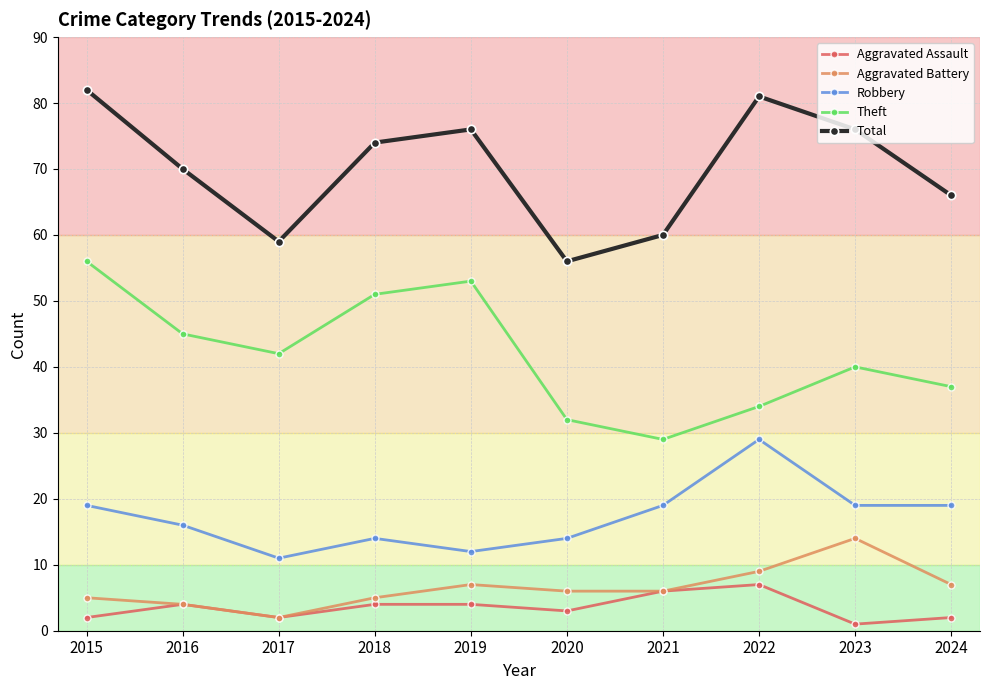

Does the chart display data point markers on the line(s)?

Yes